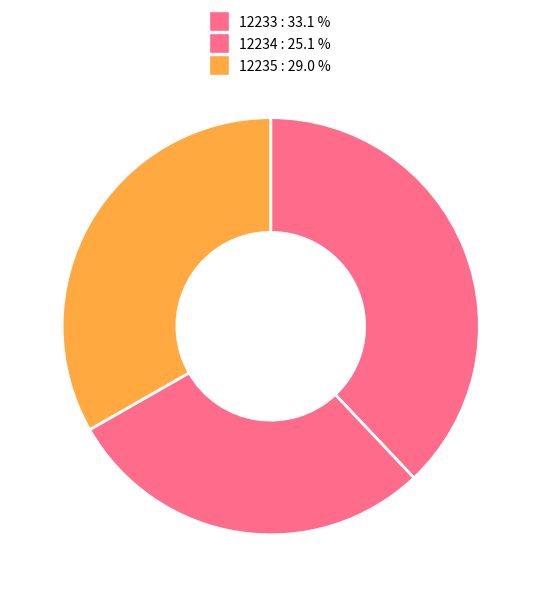

Count the number of slices in the pie.

3